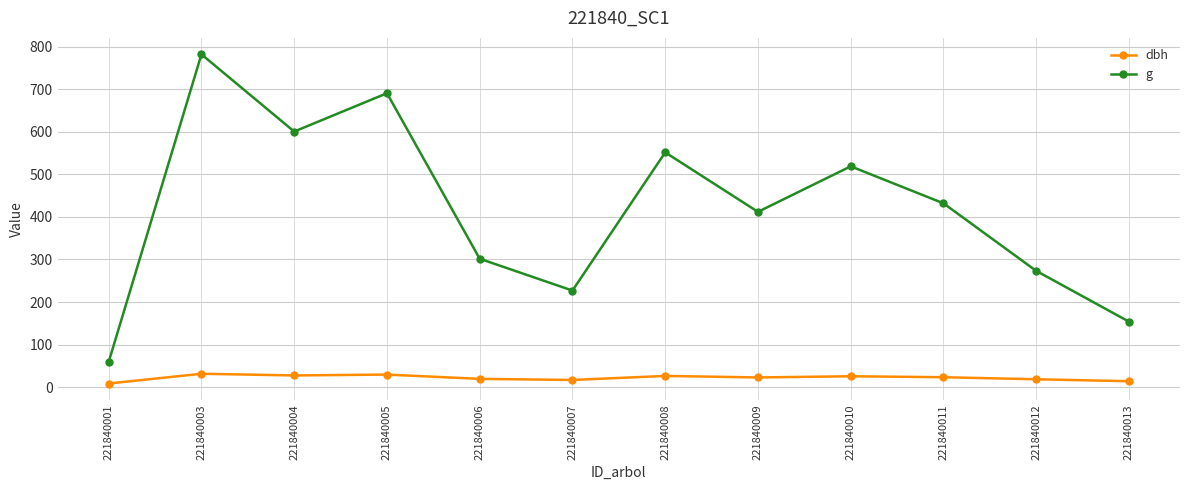

At which label does g reach its minimum?

221840001